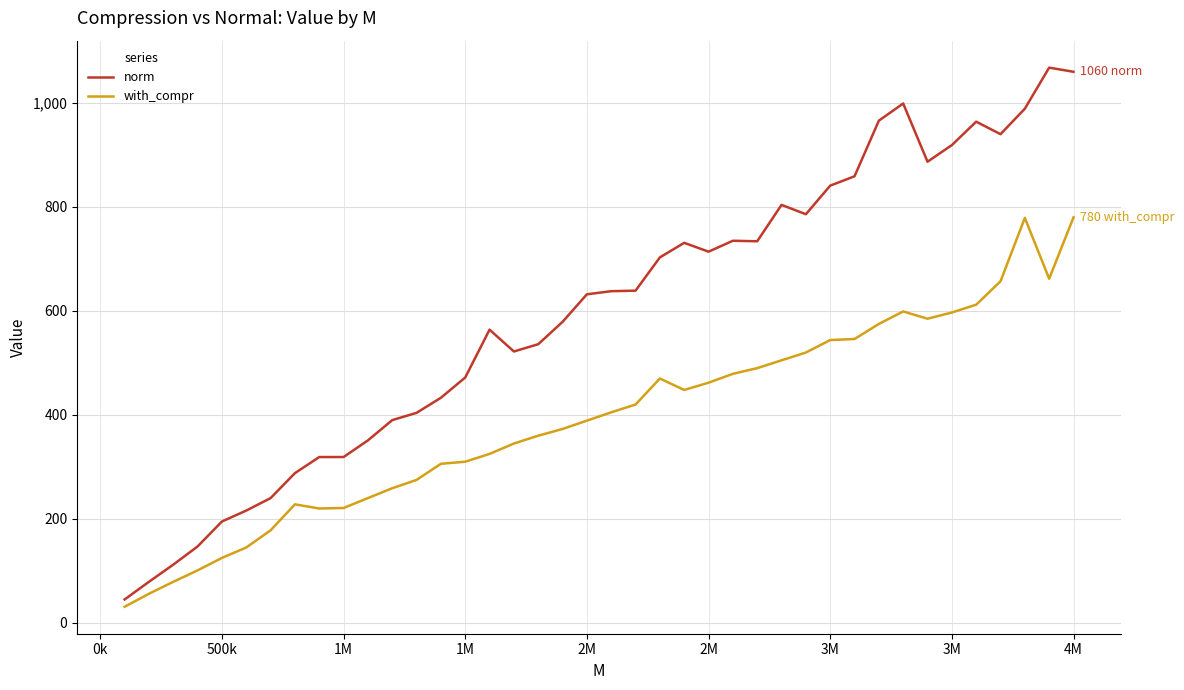

List the series in order of their peak value, highest first.

norm, with_compr